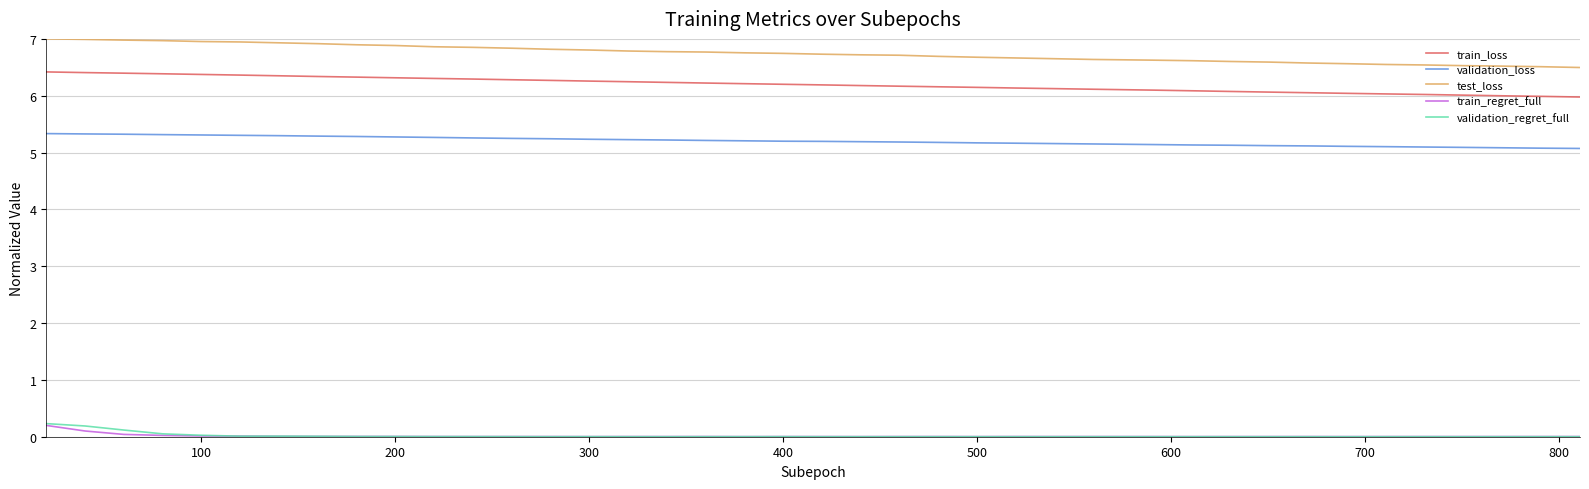

True or false: train_regret_full and train_loss cross at least once.

False